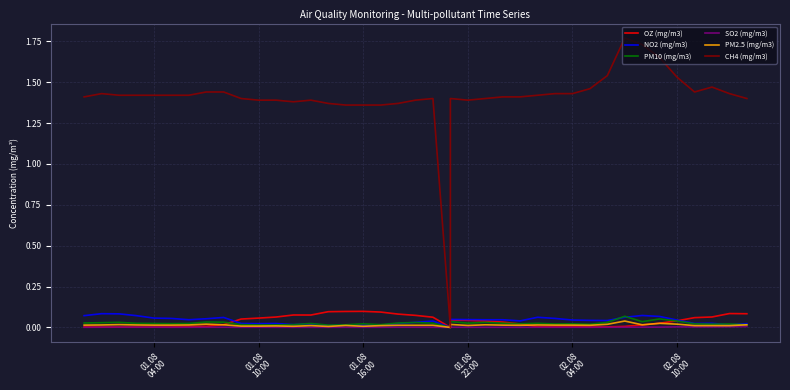

Reading left to right, what are all the values shown in this chart?

OZ (mg/m3): 0.0	0.0	0.0	0.0	0.0	0.0	0.0	0.0	0.0	0.1	0.1	0.1	0.1	0.1	0.1	0.1	0.1	0.1	0.1	0.1	0.1	0.0	0.0	0.0	0.0	0.0	0.0	0.0	0.0	0.0	0.0	0.0	0.0	0.0	0.0	0.0	0.1	0.1	0.1	0.1
NO2 (mg/m3): 0.1	0.1	0.1	0.1	0.1	0.1	0.0	0.1	0.1	0.0	0.0	0.0	0.0	0.0	0.0	0.0	0.0	0.0	0.0	0.0	0.0	0.0	0.0	0.0	0.0	0.0	0.0	0.1	0.1	0.0	0.0	0.0	0.1	0.1	0.1	0.0	0.0	0.0	0.0	0.0
PM10 (mg/m3): 0.0	0.0	0.0	0.0	0.0	0.0	0.0	0.0	0.0	0.0	0.0	0.0	0.0	0.0	0.0	0.0	0.0	0.0	0.0	0.0	0.0	0.0	0.0	0.0	0.0	0.0	0.0	0.0	0.0	0.0	0.0	0.0	0.1	0.0	0.1	0.0	0.0	0.0	0.0	0.0
SO2 (mg/m3): 0.0	0.0	0.0	0.0	0.0	0.0	0.0	0.0	0.0	0.0	0.0	0.0	0.0	0.0	0.0	0.0	0.0	0.0	0.0	0.0	0.0	0.0	0.0	0.0	0.0	0.0	0.0	0.0	0.0	0.0	0.0	0.0	0.0	0.0	0.0	0.0	0.0	0.0	0.0	0.0
PM2.5 (mg/m3): 0.0	0.0	0.0	0.0	0.0	0.0	0.0	0.0	0.0	0.0	0.0	0.0	0.0	0.0	0.0	0.0	0.0	0.0	0.0	0.0	0.0	0.0	0.0	0.0	0.0	0.0	0.0	0.0	0.0	0.0	0.0	0.0	0.0	0.0	0.0	0.0	0.0	0.0	0.0	0.0
CH4 (mg/m3): 1.4	1.4	1.4	1.4	1.4	1.4	1.4	1.4	1.4	1.4	1.4	1.4	1.4	1.4	1.4	1.4	1.4	1.4	1.4	1.4	1.4	0.0	1.4	1.4	1.4	1.4	1.4	1.4	1.4	1.4	1.5	1.5	1.8	1.7	1.6	1.5	1.4	1.5	1.4	1.4